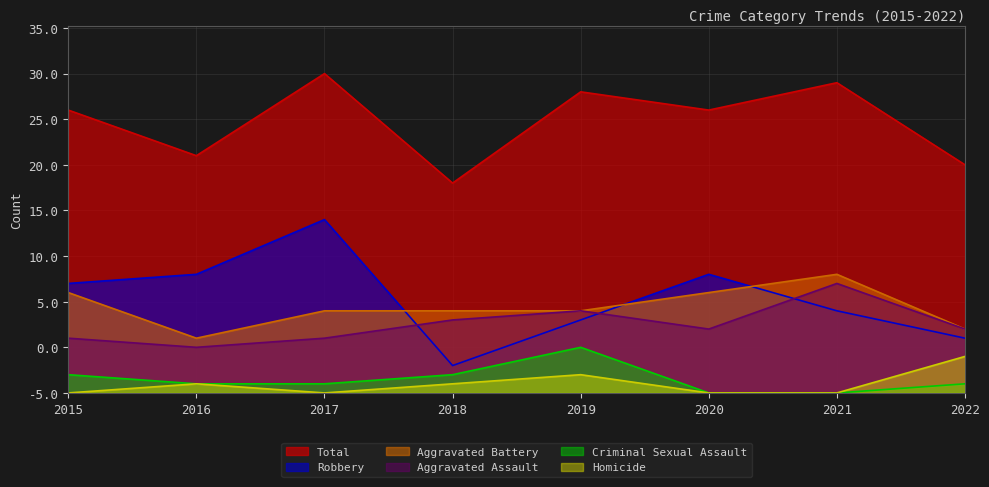

Does the chart display data point markers on the line(s)?

No